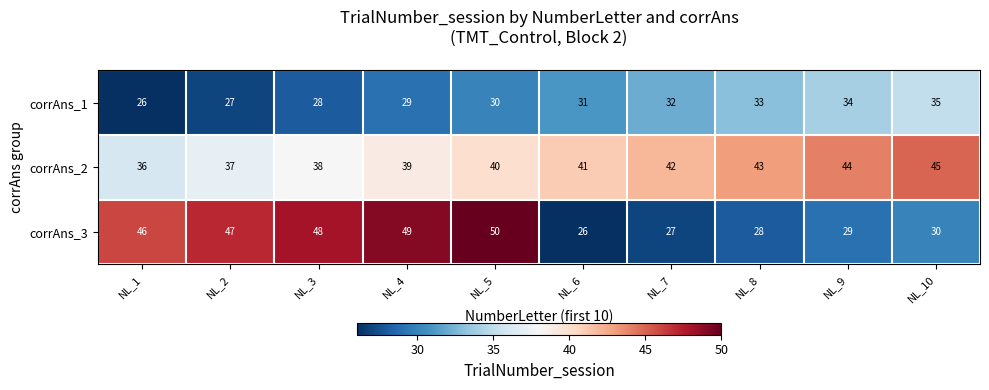

At NL_8, list the series in order from largest to smallest.

corrAns_2, corrAns_1, corrAns_3